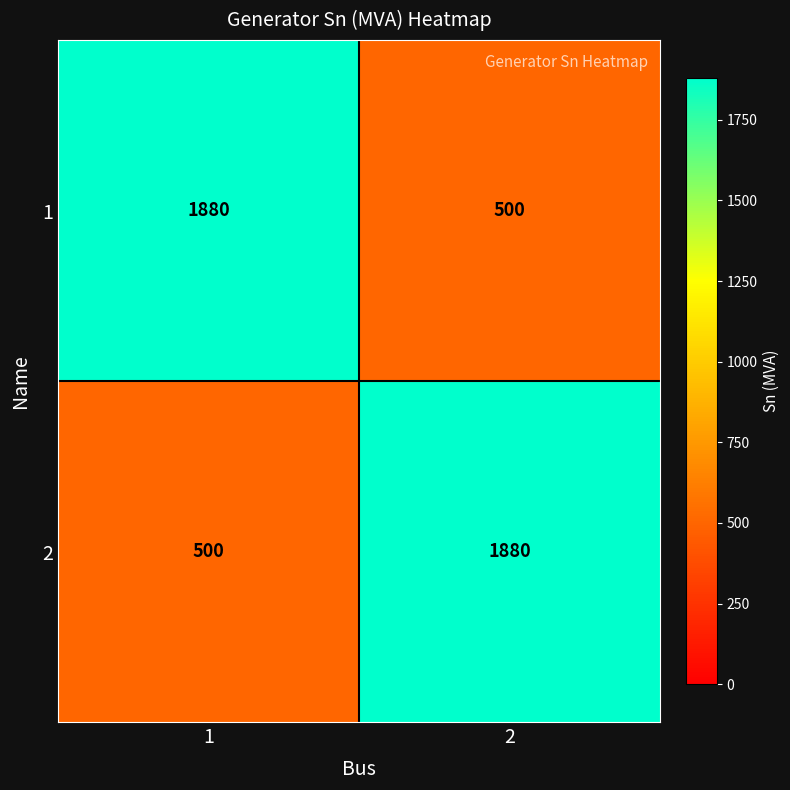

Is the value of 1 at 2 greater than the value of 2 at 2?

No